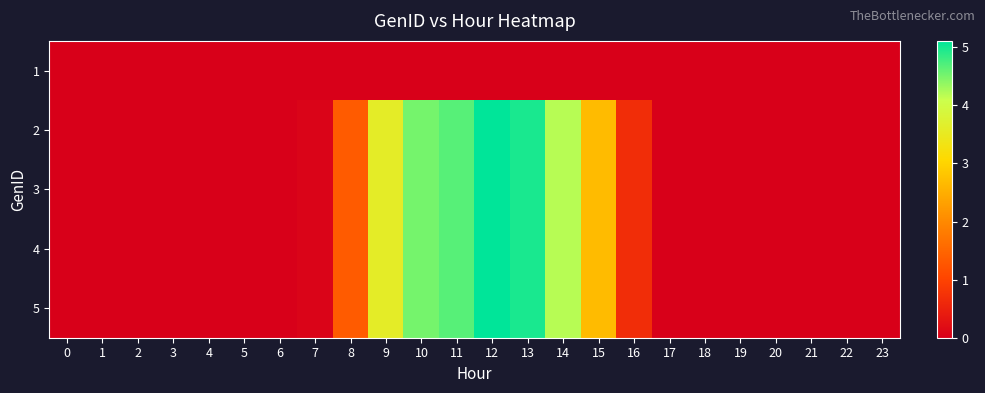

Which series changed the most between 2 and 23?

2